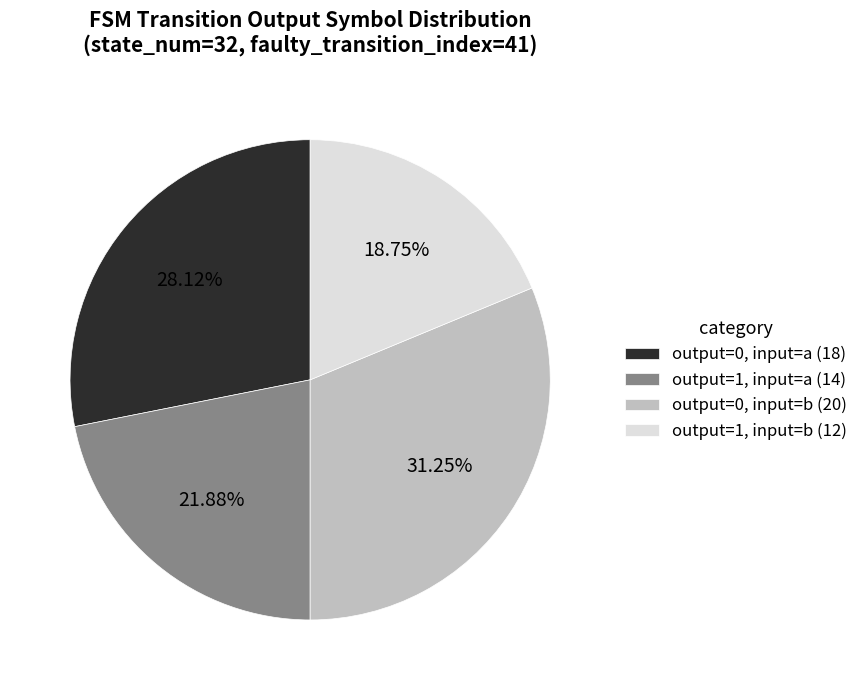

Rank the categories by value from highest to lowest.

output=0, input=b (20), output=0, input=a (18), output=1, input=a (14), output=1, input=b (12)